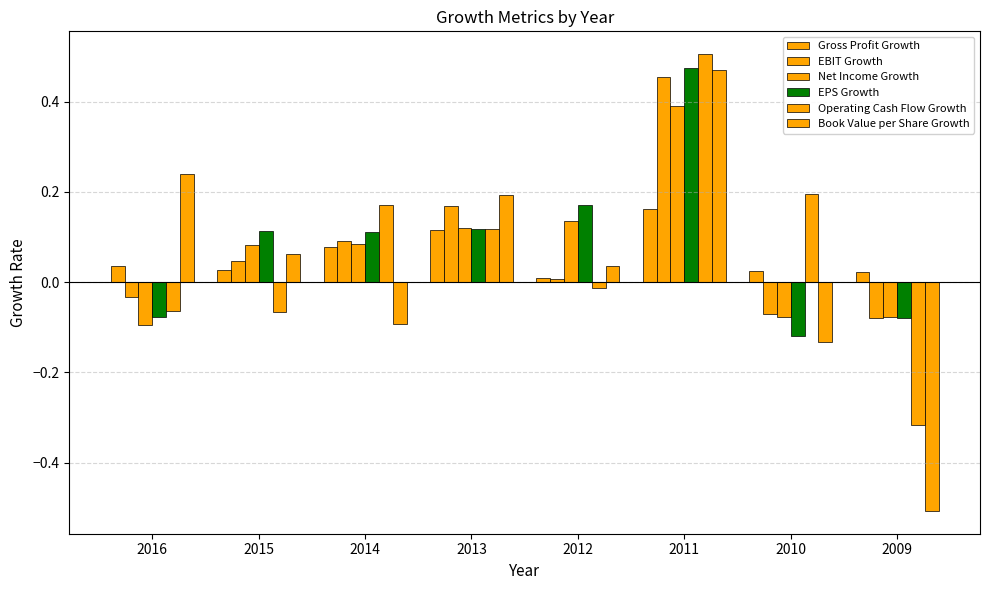

At which label does EBIT Growth reach its minimum?

2009